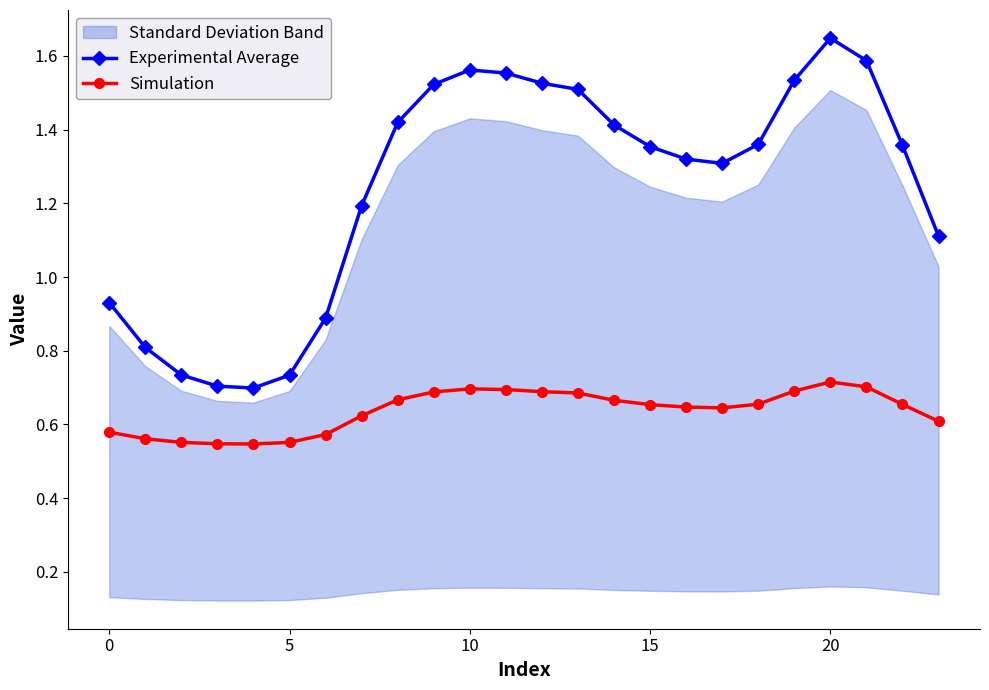

True or false: Simulation and Experimental Average intersect in this chart.

False